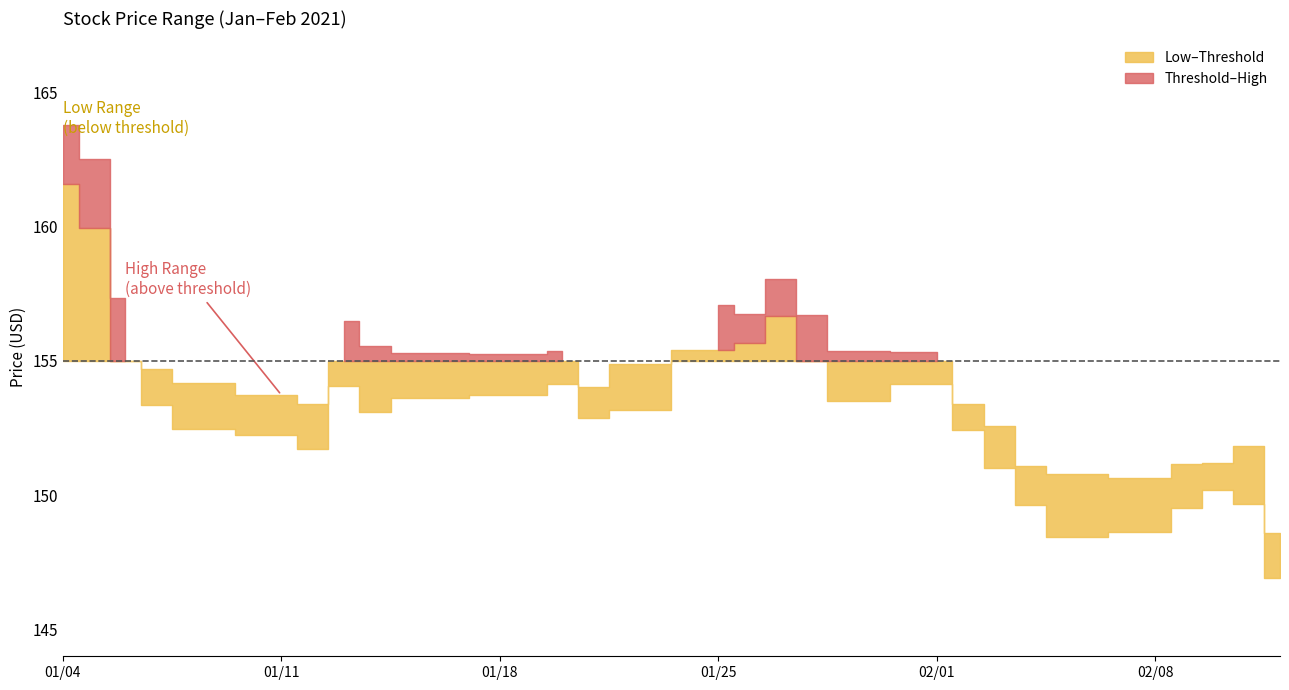

Is it true that Low equals 260.4 at 2021-01-04?

False